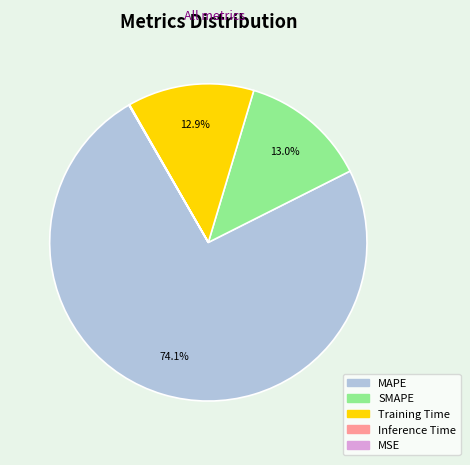

To the nearest percent, what percentage of the pie is MAPE?

74%